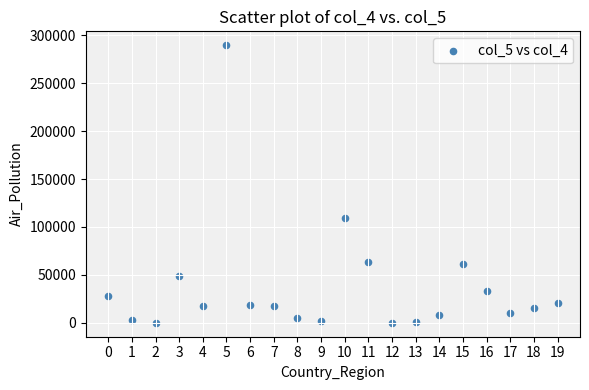

What is the range of Y values (max minus min)?

289638